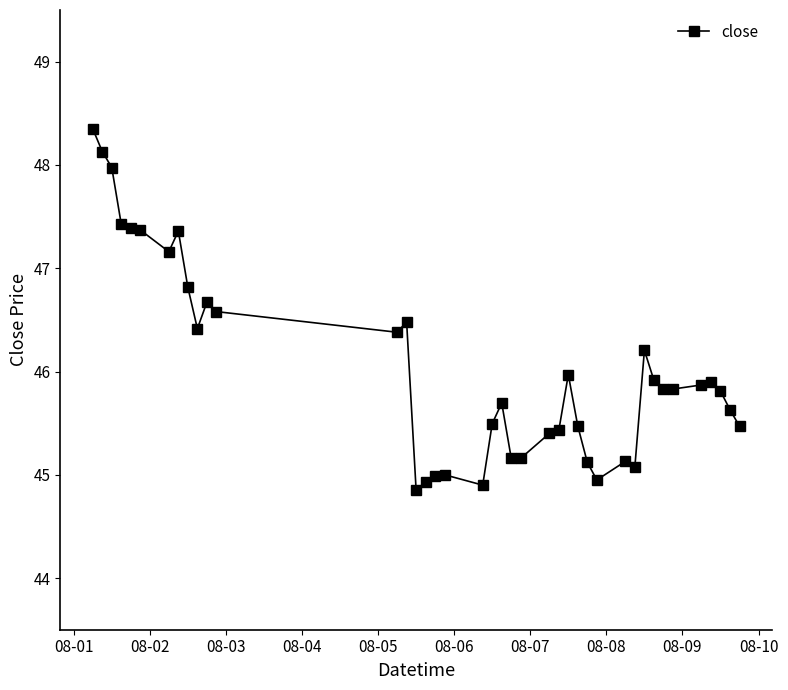

What is the maximum value shown in the chart?

48.4